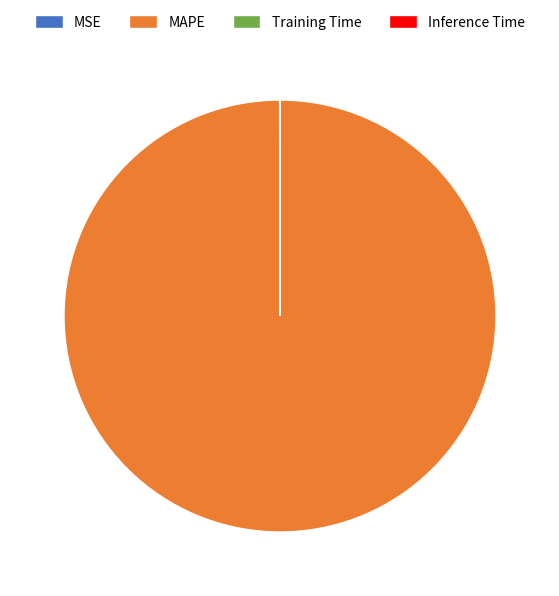

Is it true that MAPE is 87% of the pie?

False